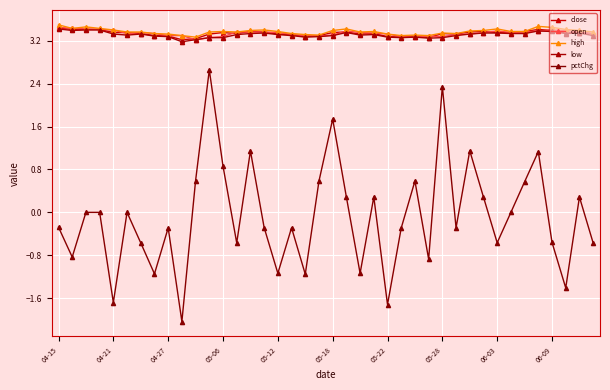

How many categories are shown in the chart?

40